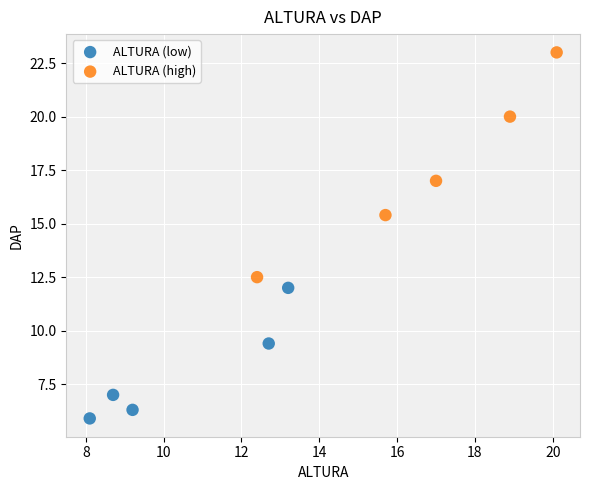

Which series contains the highest Y value?

ALTURA (high)